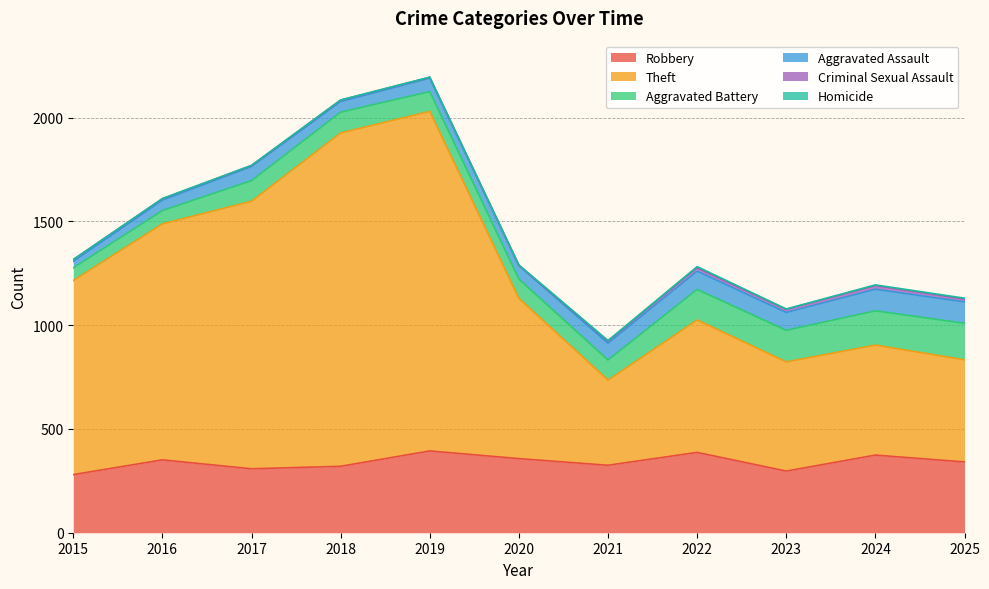

What is the spread (max minus min) of values at 2020?

771